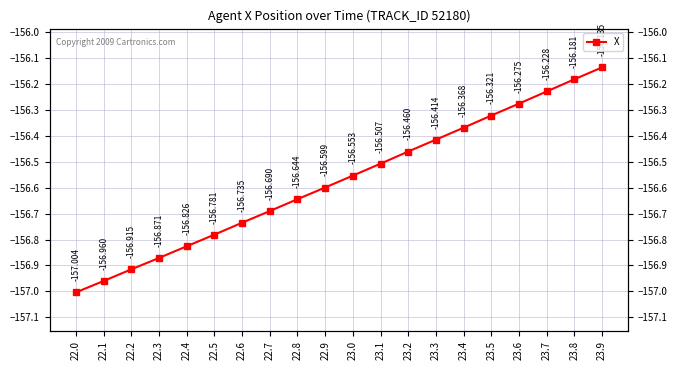

What is the average value?

-156.6